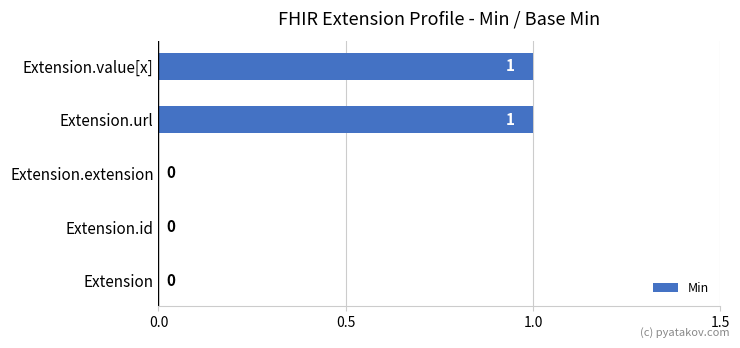

The value at Extension is 0. True or false?

True